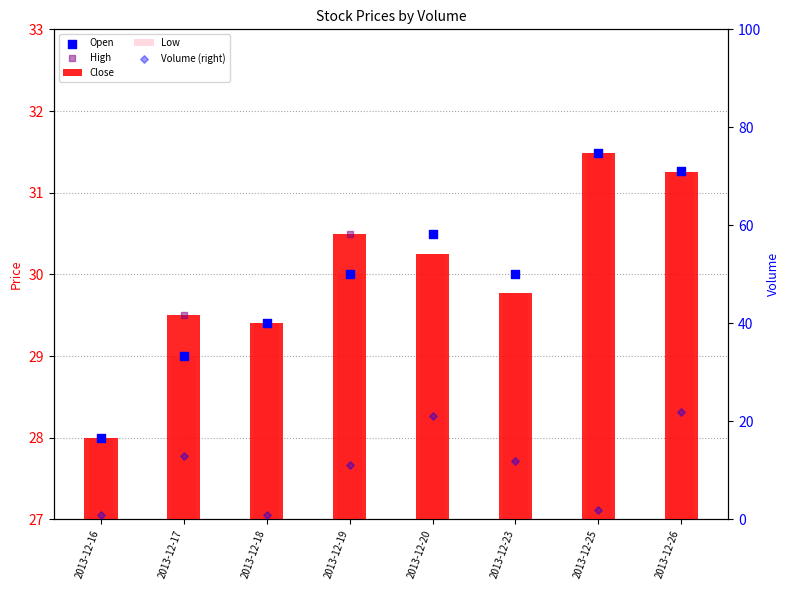

At which category is the sum across all series the highest?

2013-12-26